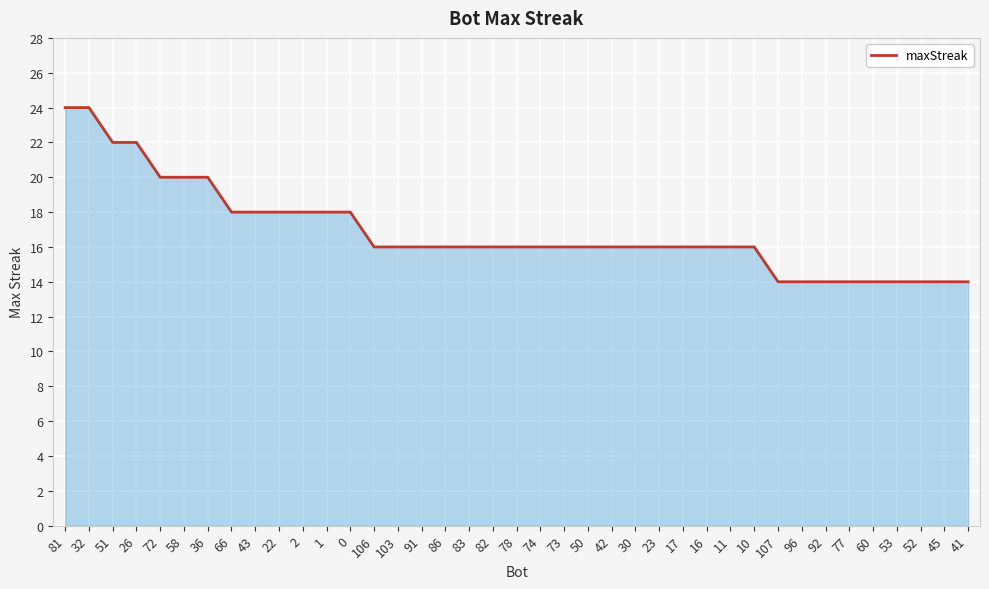

What is the difference between the values at 16 and 53?

2